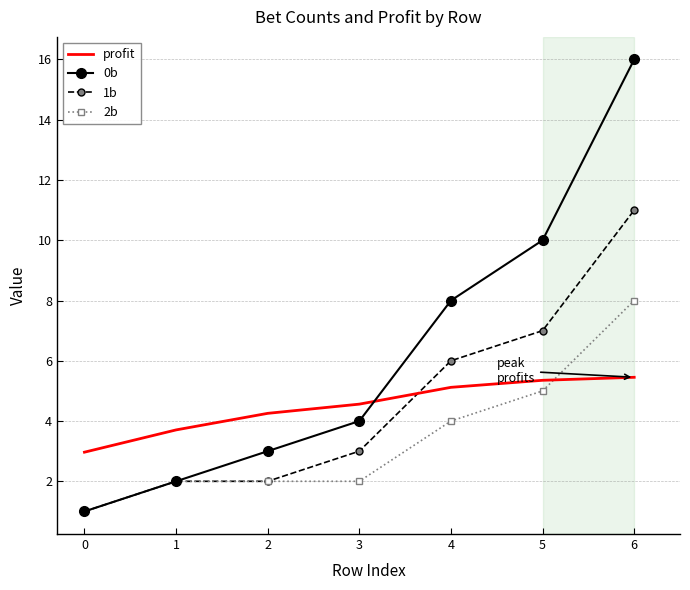

At 4, list the series in order from smallest to largest.

2b, profit, 1b, 0b